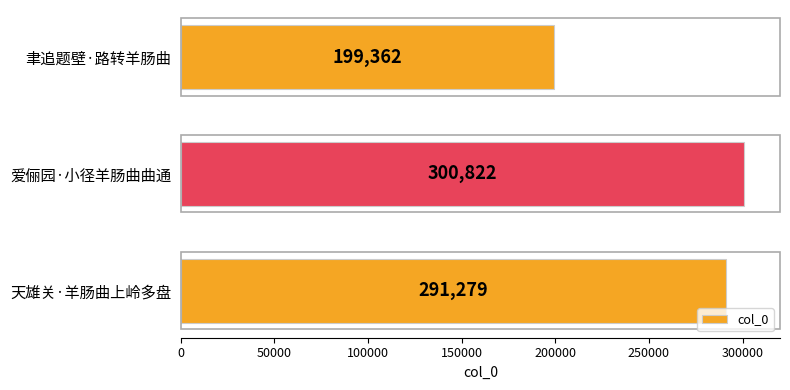

List the labels in order of value, largest first.

爱俪园·小径羊肠曲曲通, 天雄关·羊肠曲上岭多盘, 聿追题壁·路转羊肠曲